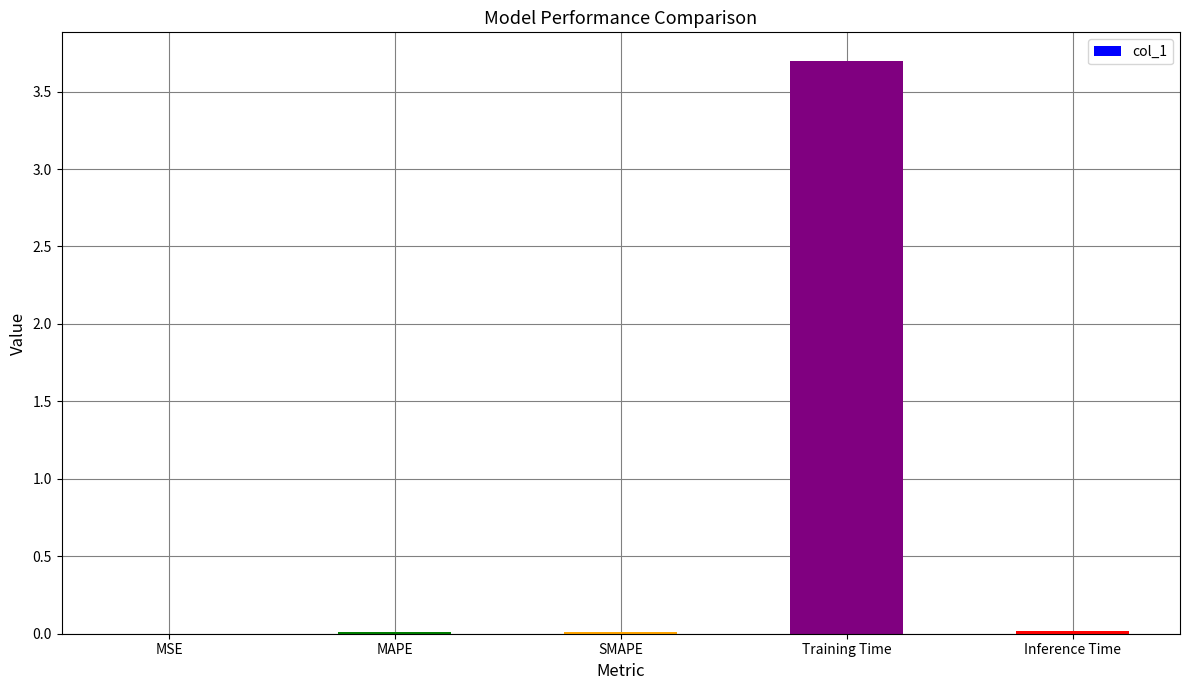

Which has a higher value, Training Time or SMAPE?

Training Time